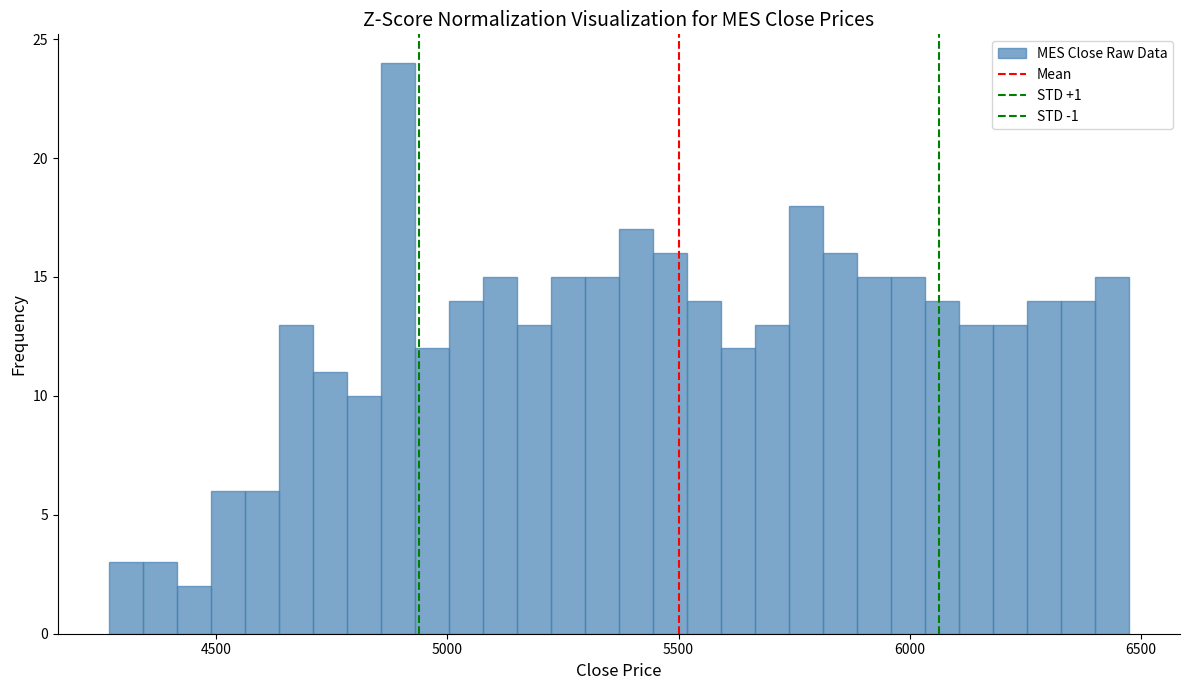

Read against the x-axis, roughly where is the centre of the tallest bar?

4900